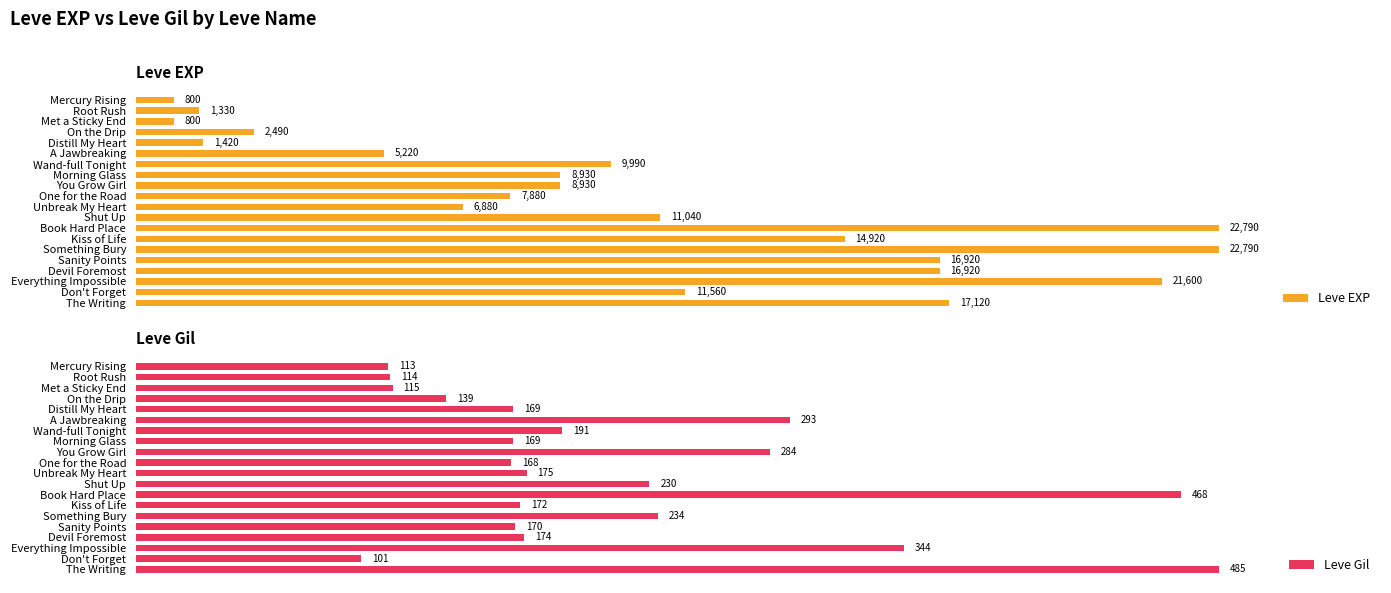

Which category has the highest value in the Leve Gil series?

The Writing